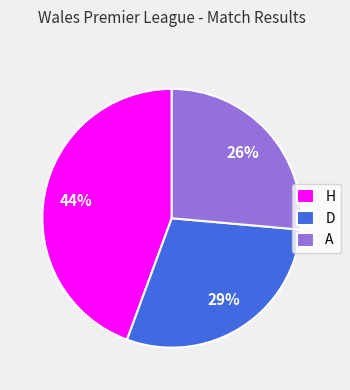

Is there any slice that represents more than half of the pie?

No